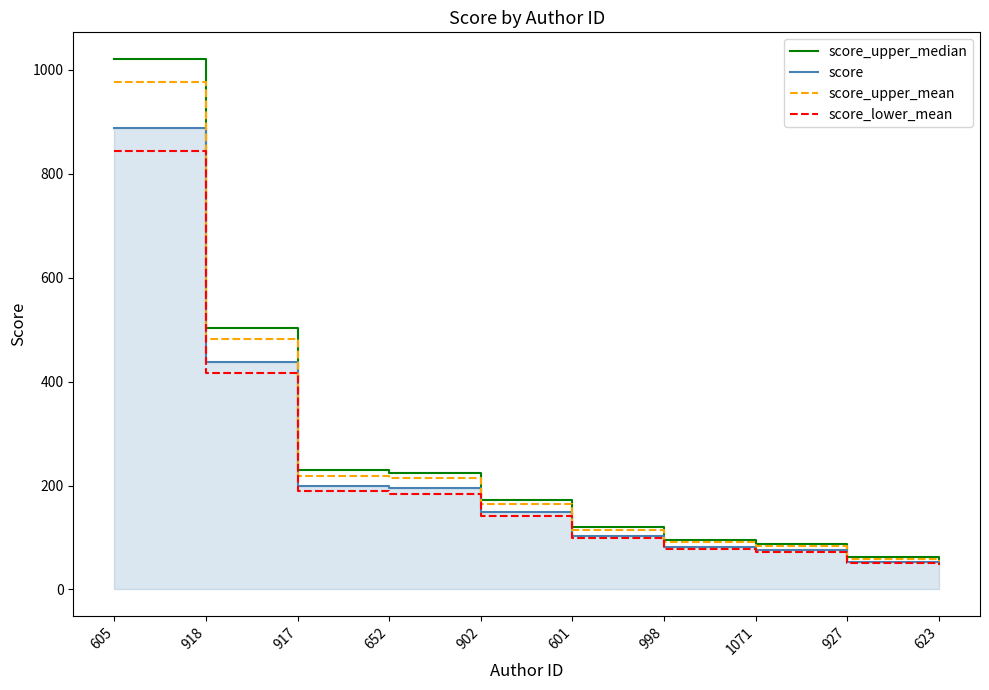

At 917, list the series in order from smallest to largest.

score_lower_mean, score, score_upper_mean, score_upper_median